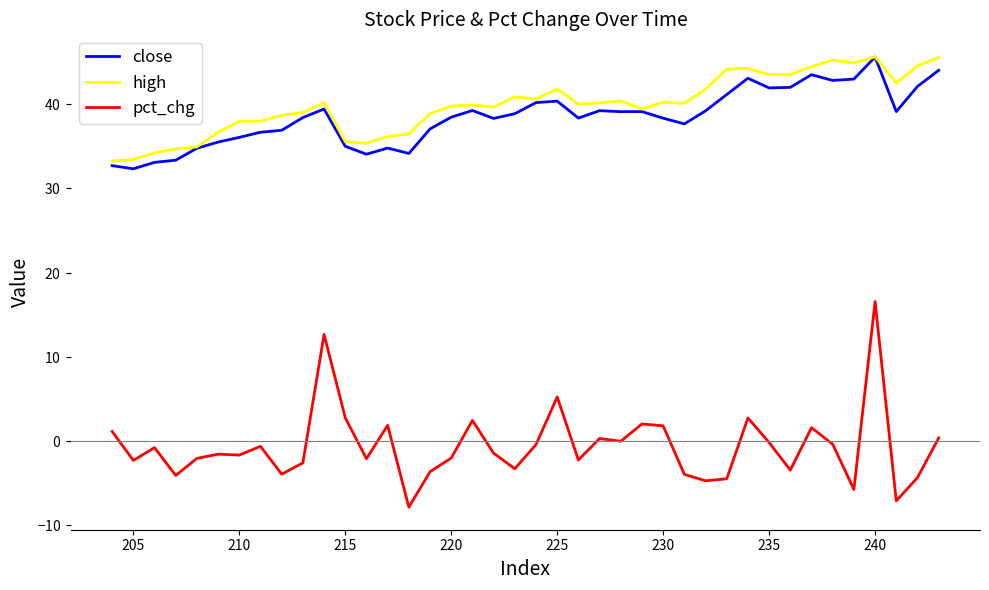

True or false: high and close cross at least once.

False